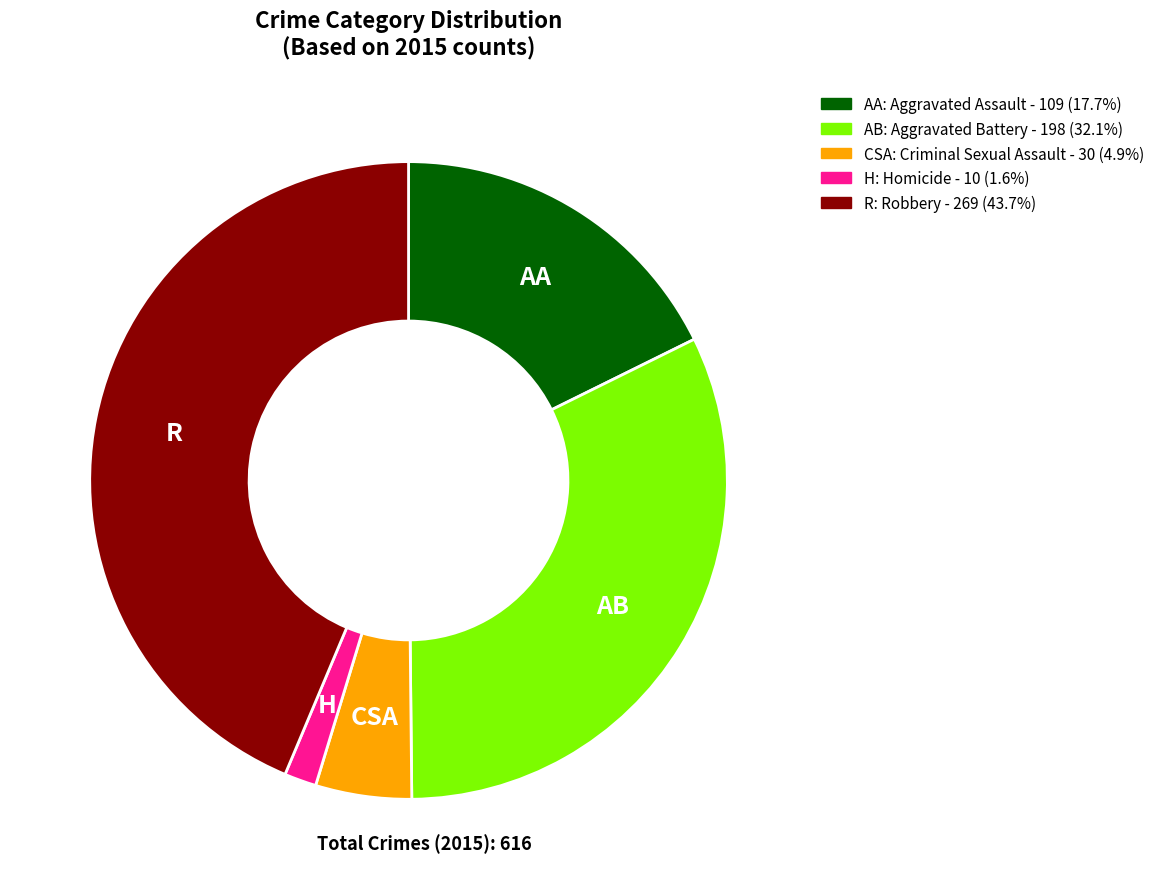

Is there any slice that represents more than half of the pie?

No